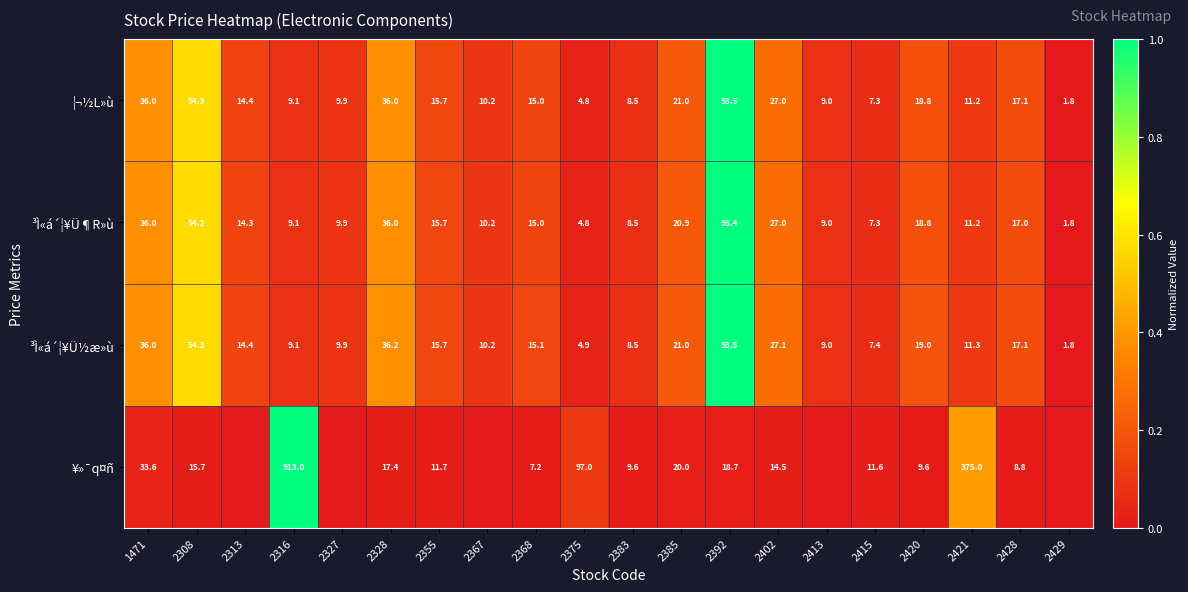

What is the sum of all ³Ì«á´¦¥Ü½æ»ù values?

421.5